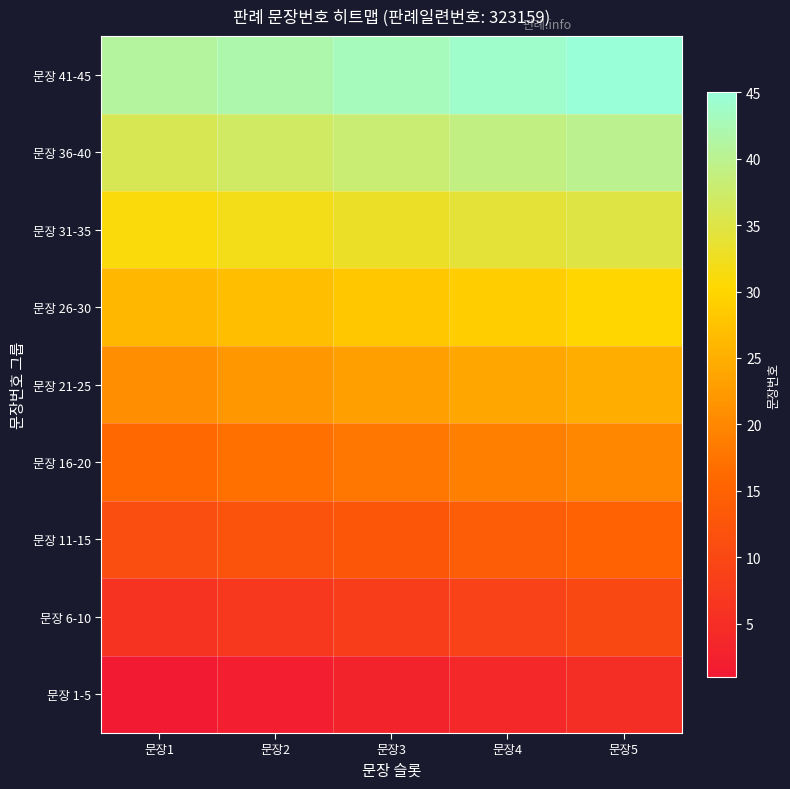

Reading left to right, what are all the values shown in this chart?

문장 1-5: 문장1=1	문장2=2	문장3=3	문장4=4	문장5=5
문장 6-10: 문장1=6	문장2=7	문장3=8	문장4=9	문장5=10
문장 11-15: 문장1=11	문장2=12	문장3=13	문장4=14	문장5=15
문장 16-20: 문장1=16	문장2=17	문장3=18	문장4=19	문장5=20
문장 21-25: 문장1=21	문장2=22	문장3=23	문장4=24	문장5=25
문장 26-30: 문장1=26	문장2=27	문장3=28	문장4=29	문장5=30
문장 31-35: 문장1=31	문장2=32	문장3=33	문장4=34	문장5=35
문장 36-40: 문장1=36	문장2=37	문장3=38	문장4=39	문장5=40
문장 41-45: 문장1=41	문장2=42	문장3=43	문장4=44	문장5=45